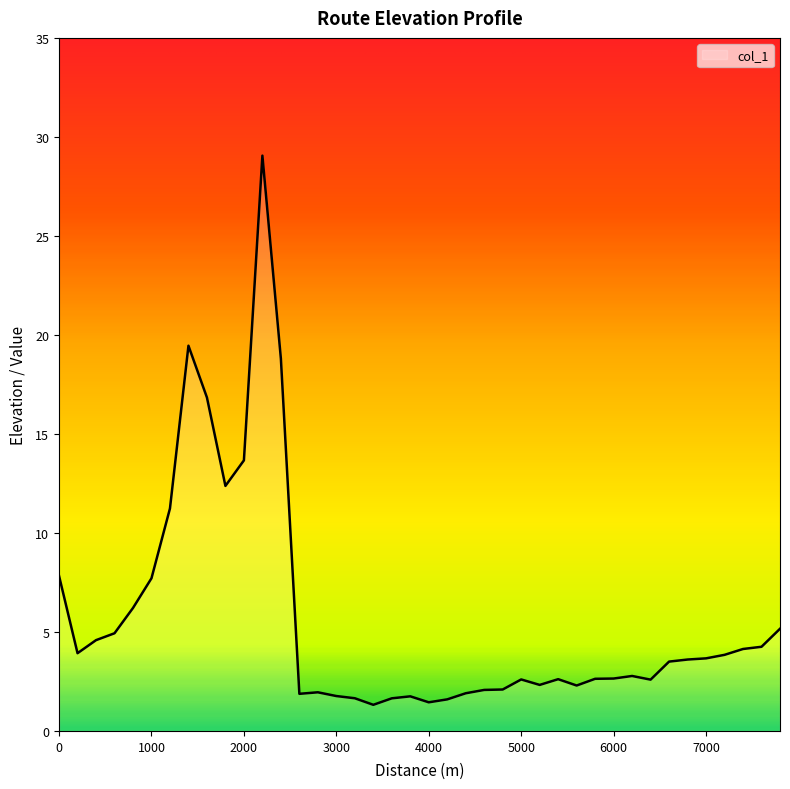

What is the difference between the maximum and minimum values?

27.7